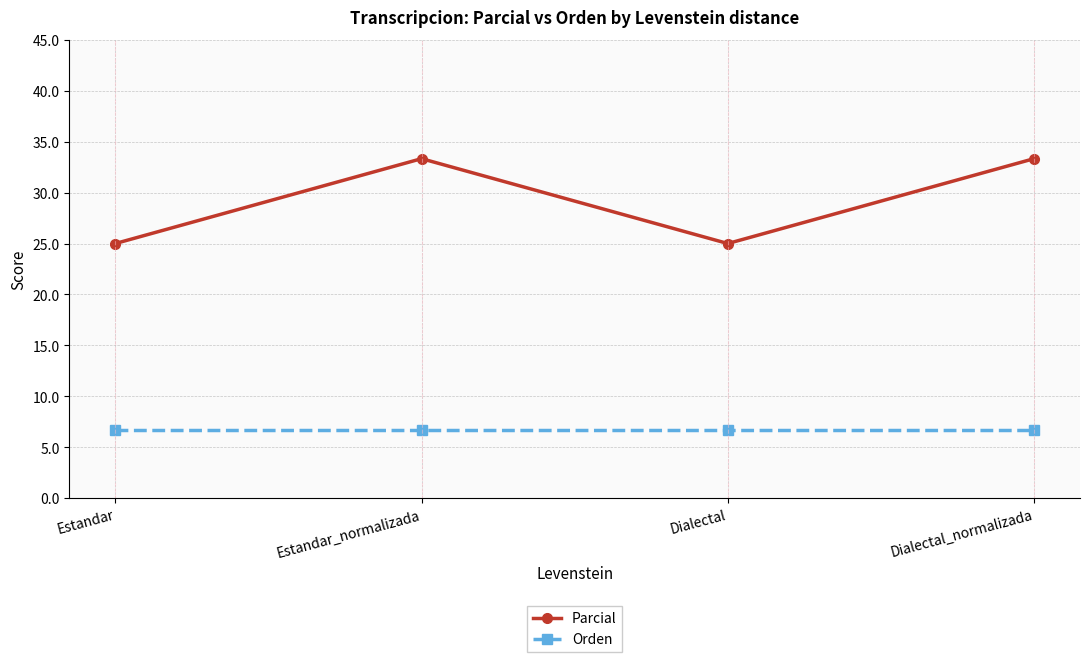

Read the Parcial value at Estandar.

25.0